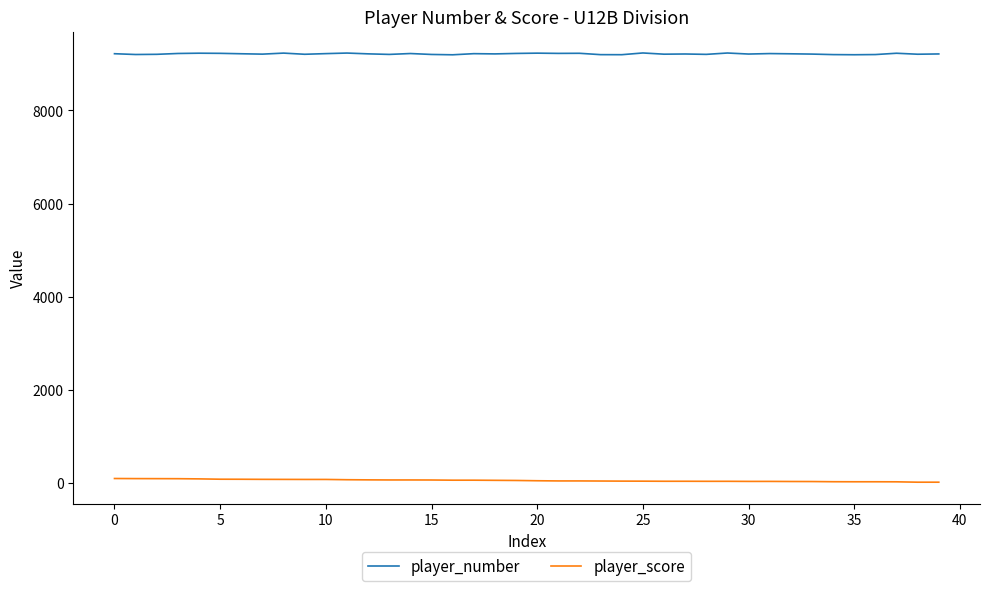

How many lines are shown in the chart?

2